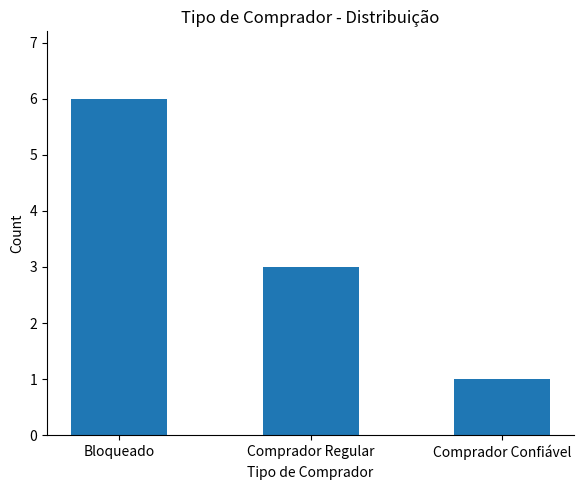

The chart shows a value of 9 at Bloqueado. True or false?

False